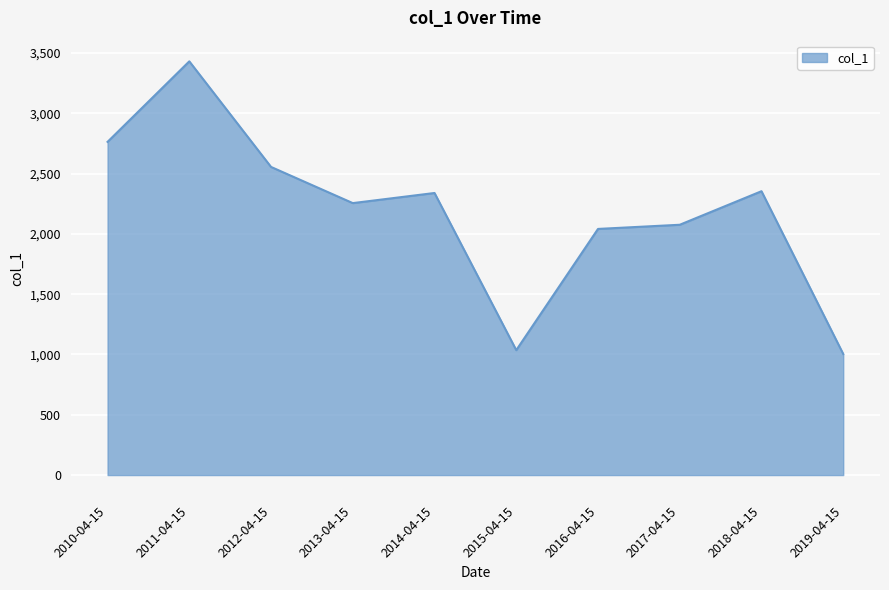

The value at 2018-04-15 is 3882.2. True or false?

False